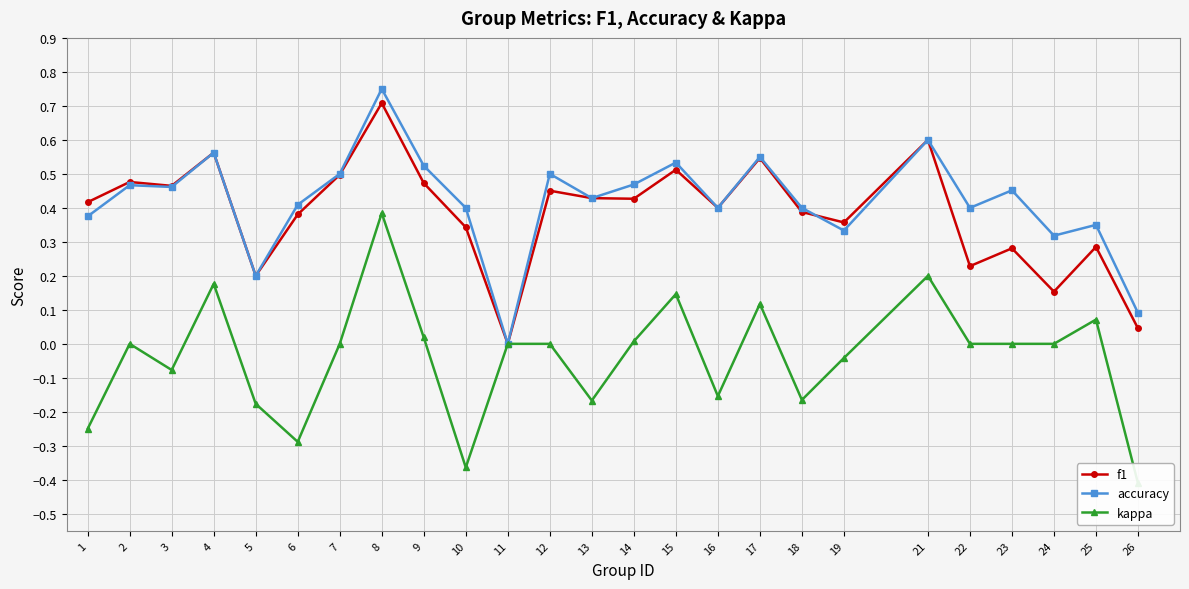

At how many categories does at least one series exceed 0?

24